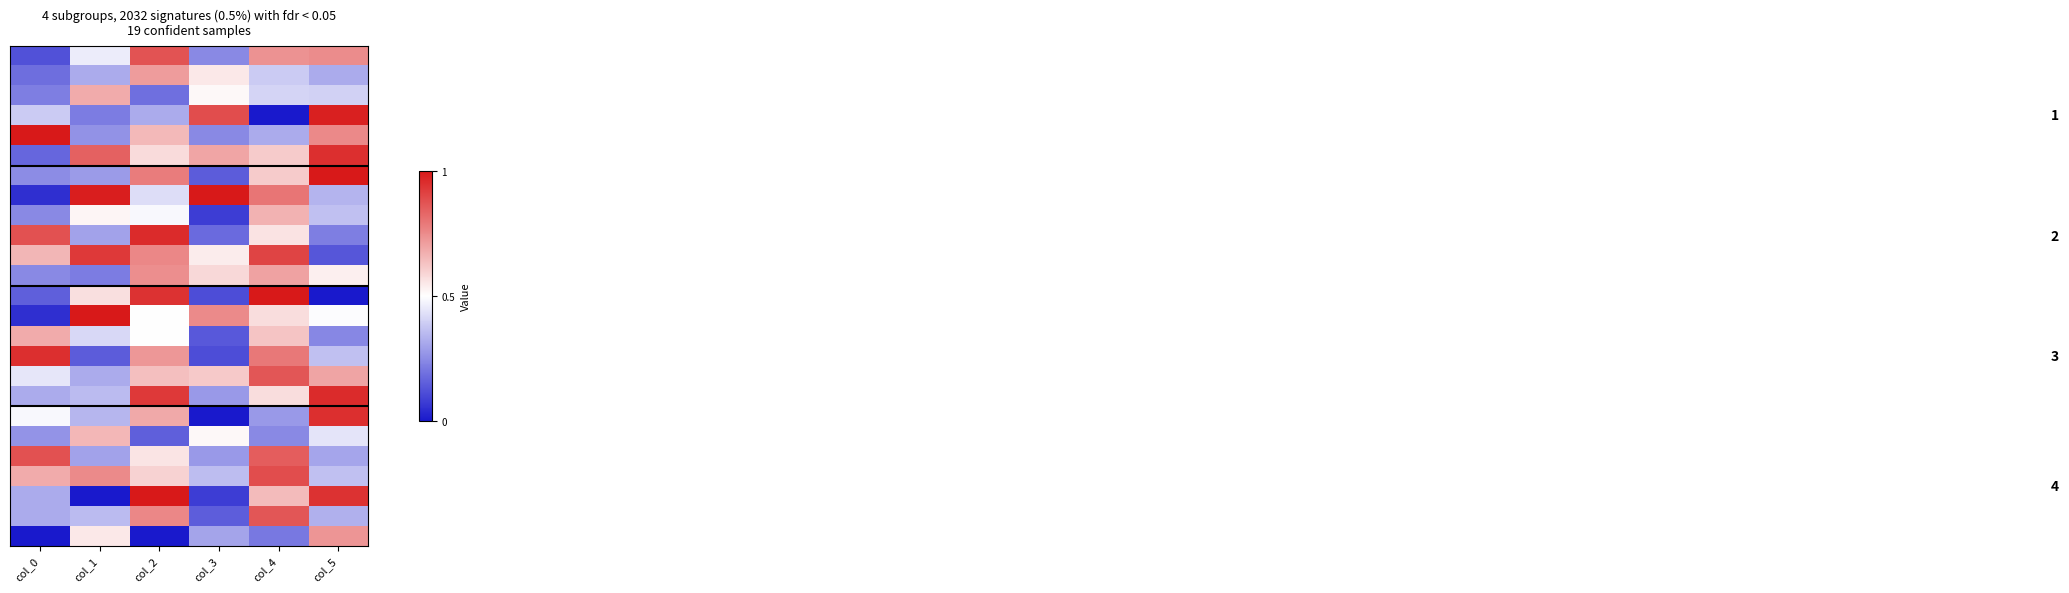

At how many categories does at least one series exceed 0?

6